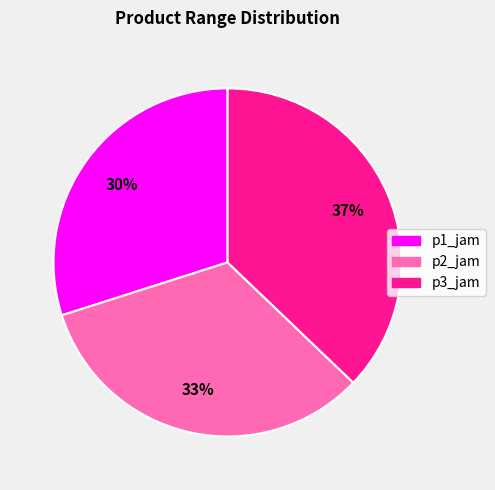

To the nearest percent, what percentage of the pie is p3_jam?

37%